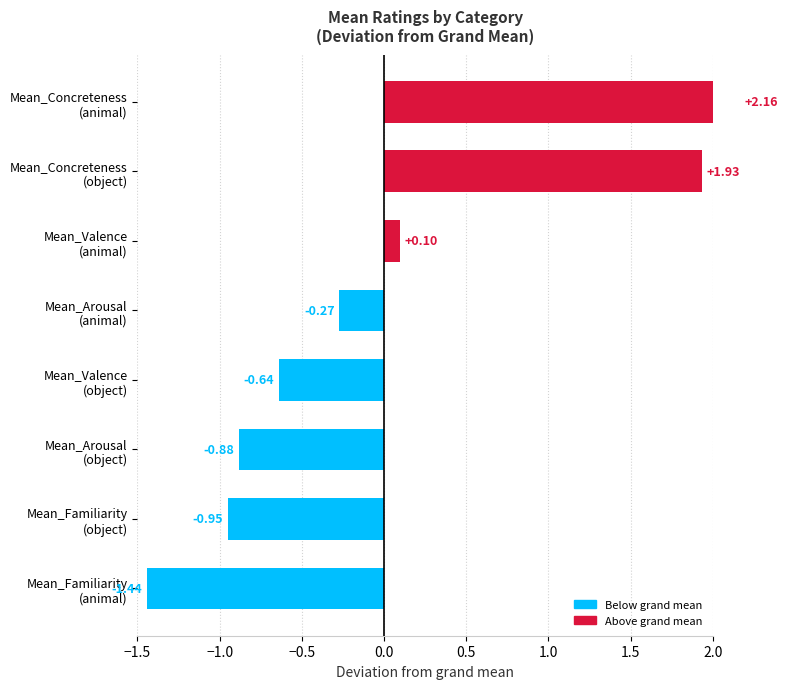

What is the value of the 3rd bar from the left?

-0.9